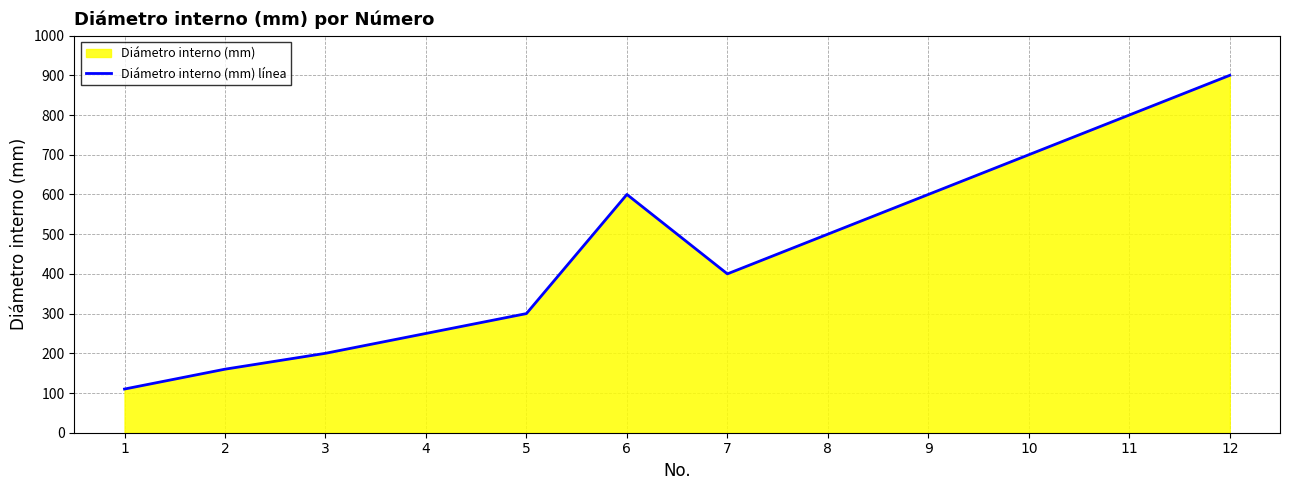

Reading right to left, extract all data points from this chart.

900	800	700	600	500	400	600	300	250	200	160	110